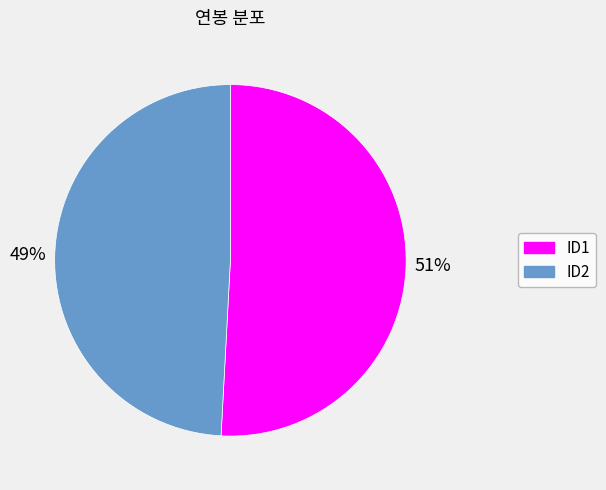

Between ID2 and ID1, which is larger?

ID1